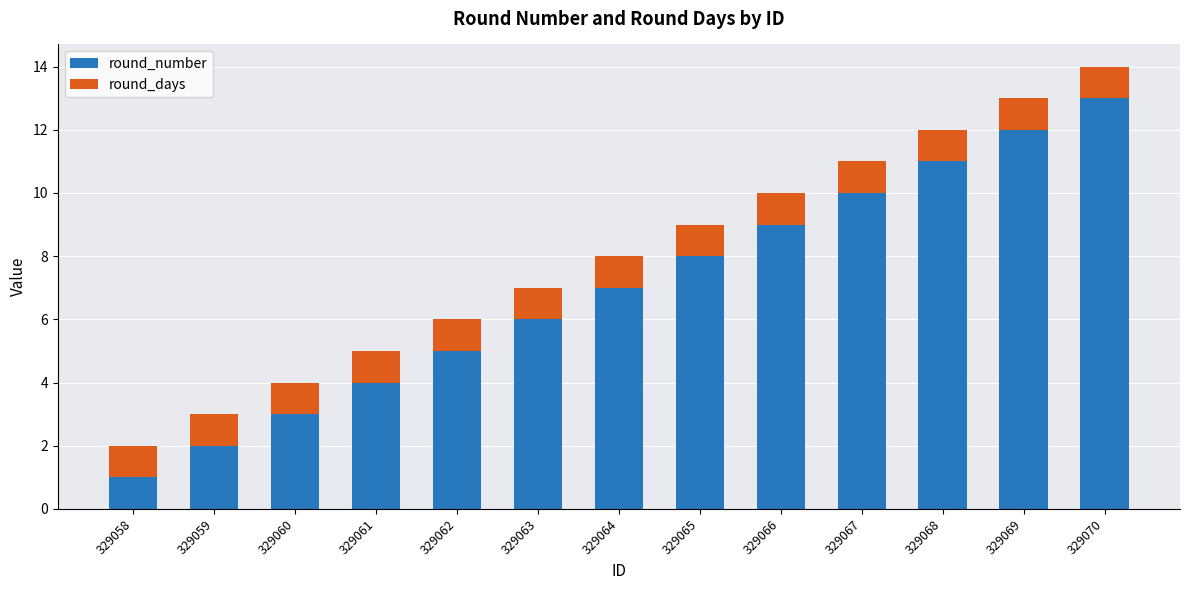

Are the bars grouped side by side (vs. stacked)?

No